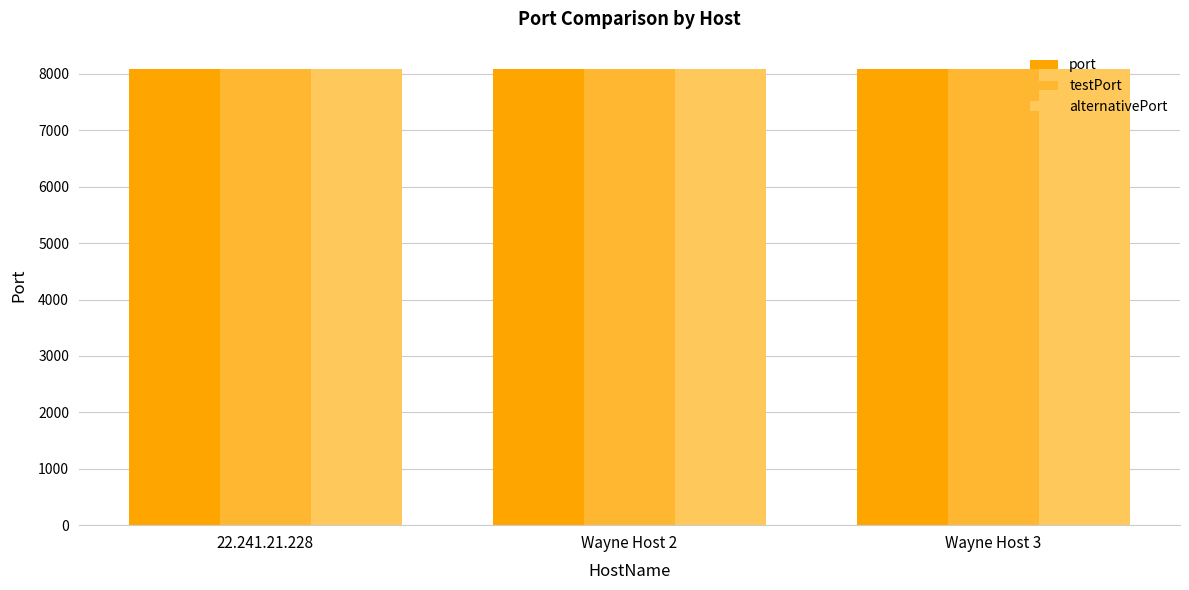

Is it true that testPort equals 5071 at Wayne Host 3?

False